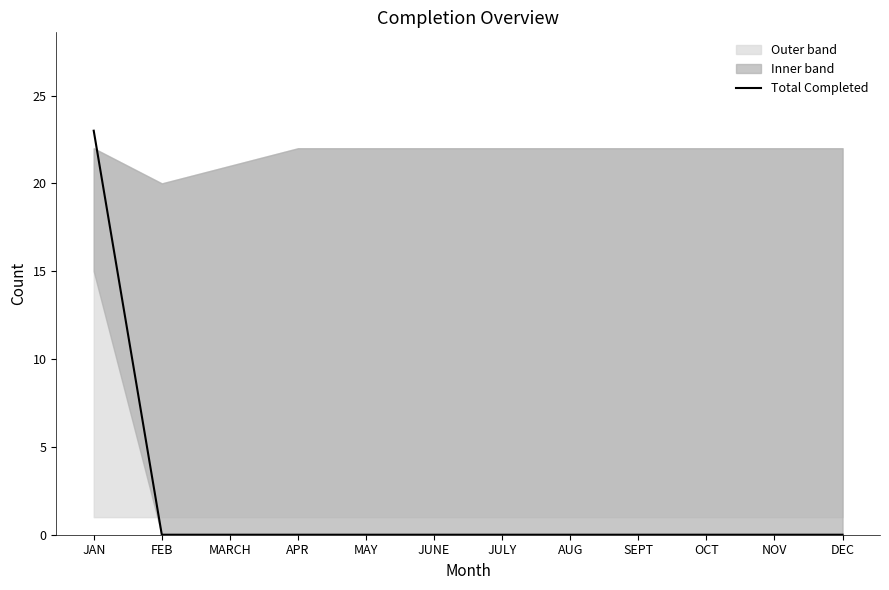

What is the difference between the maximum and minimum values?

23